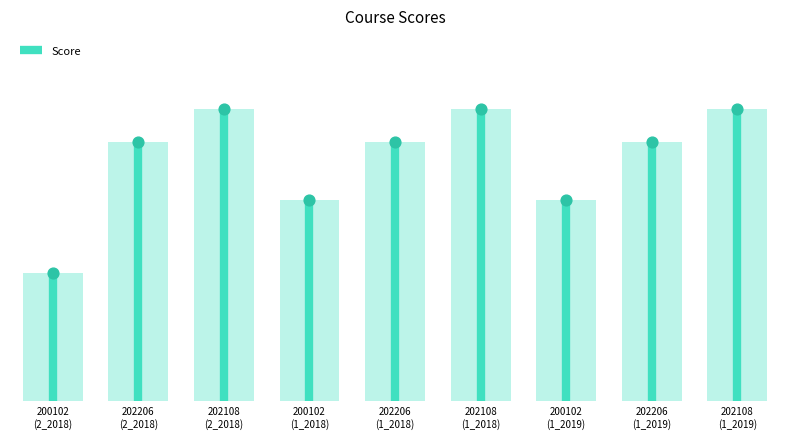

What is the change in value from 202108
(2_2018) to 202206
(1_2019)?

-0.9